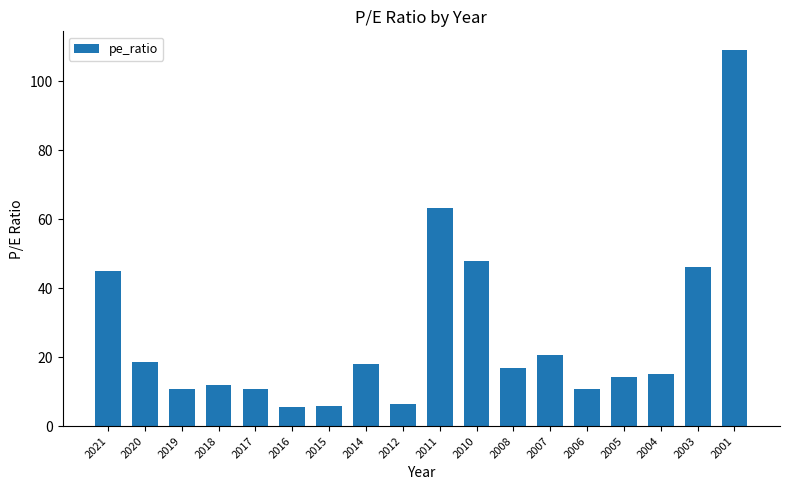

At which label is the value closest to 57?

2011